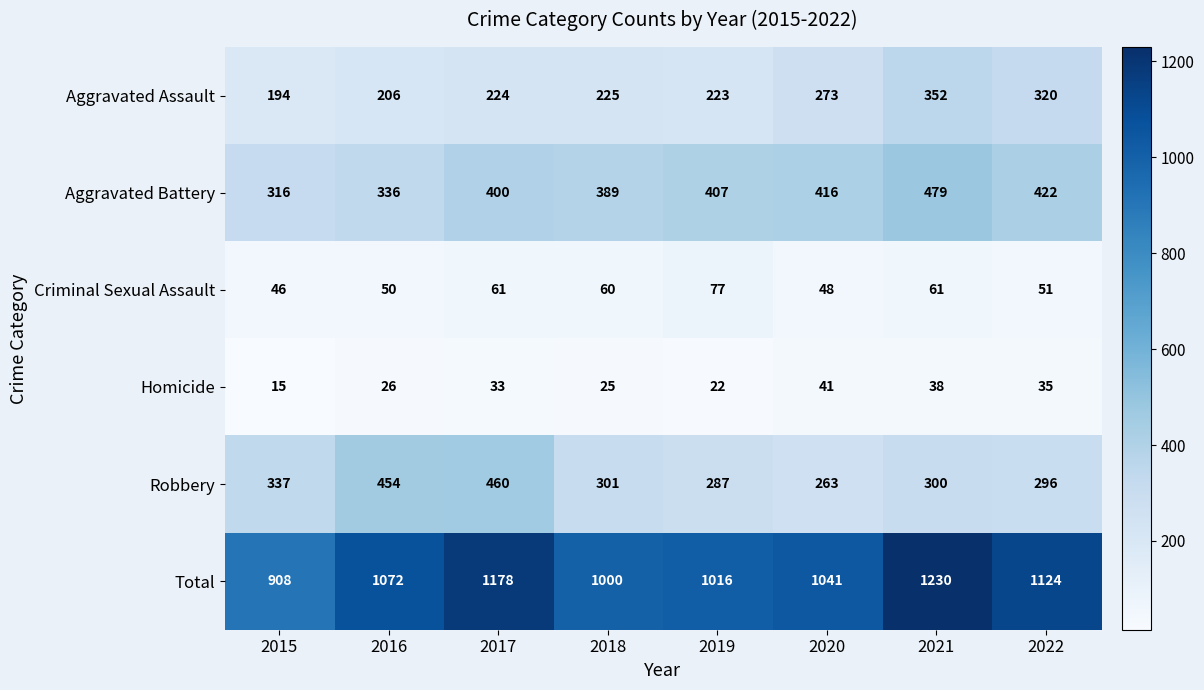

At 2019, list the series in order from smallest to largest.

Homicide, Criminal Sexual Assault, Aggravated Assault, Robbery, Aggravated Battery, Total